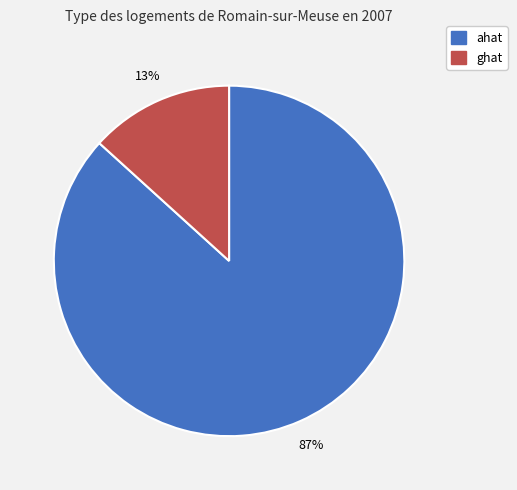

Does any single category account for the majority?

Yes